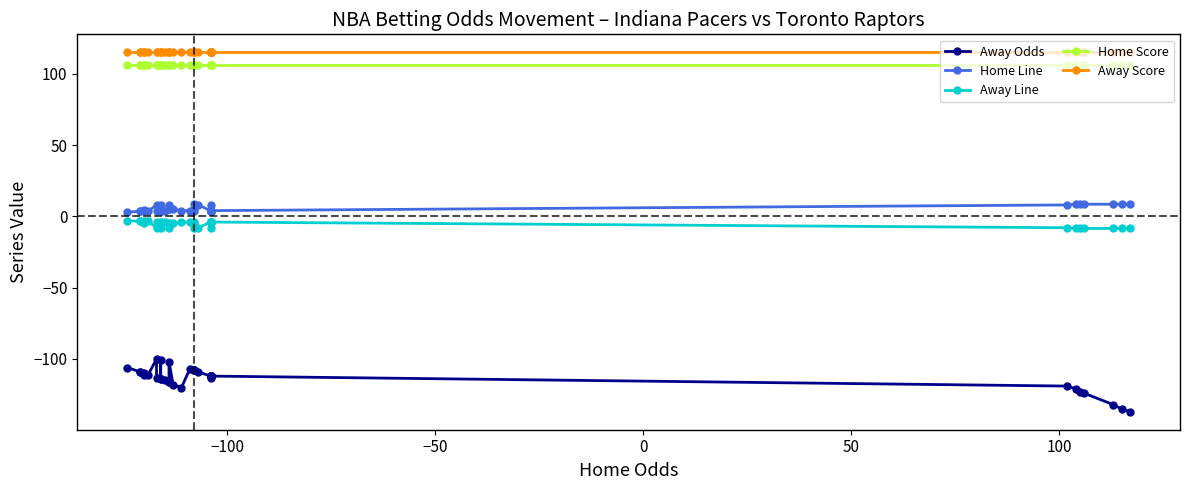

True or false: Home Line and Away Line intersect in this chart.

False